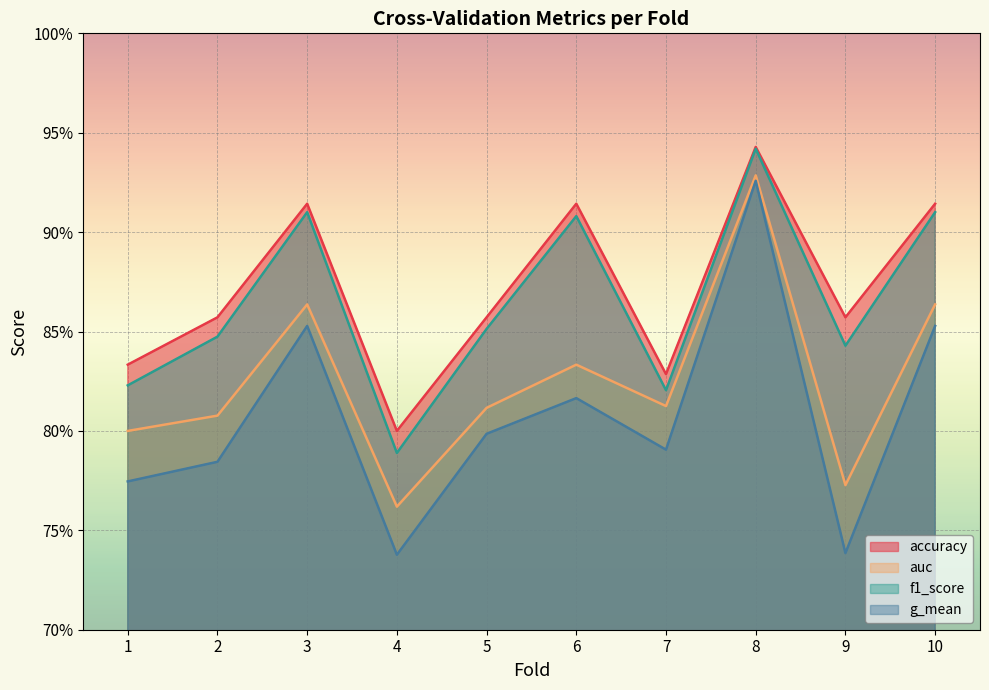

Reading right to left, transcribe all the data shown in this chart.

accuracy: 0.9	0.9	0.9	0.8	0.9	0.9	0.8	0.9	0.9	0.8
auc: 0.9	0.8	0.9	0.8	0.8	0.8	0.8	0.9	0.8	0.8
f1_score: 0.9	0.8	0.9	0.8	0.9	0.9	0.8	0.9	0.8	0.8
g_mean: 0.9	0.7	0.9	0.8	0.8	0.8	0.7	0.9	0.8	0.8